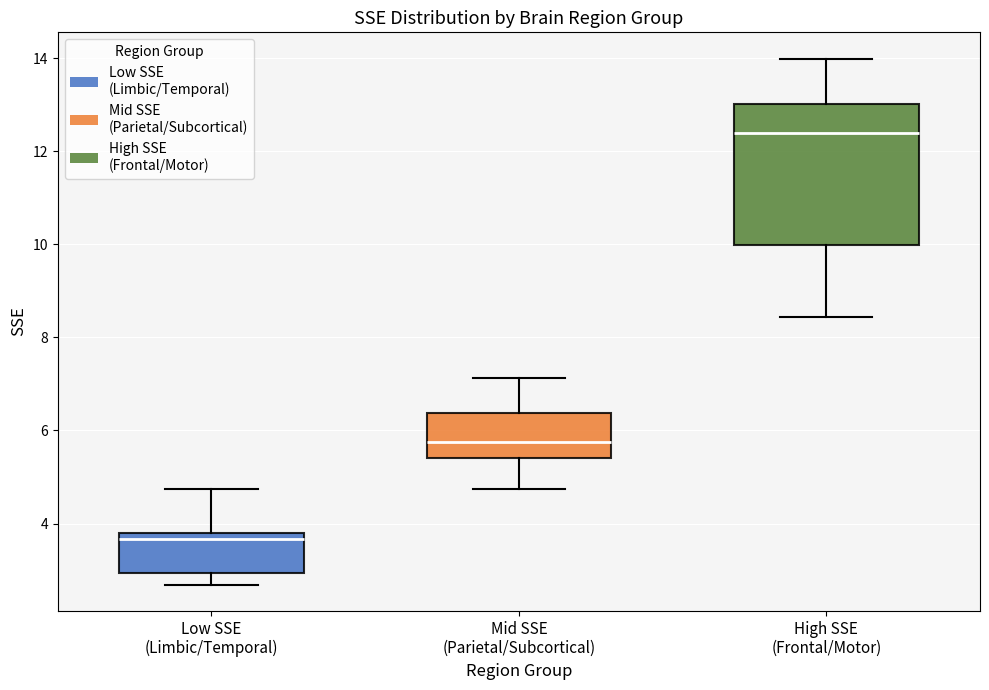

Reading left to right, read every box against the y-axis: the position of its median line, the range the box covers, and the ends of its whiskers. The values are not printed on the chart, so give them approximately, as read against the axis.

Low SSE (Limbic/Temporal): median 3.6, box 3.0 to 3.8, whiskers 2.6 to 4.8
Mid SSE (Parietal/Subcortical): median 5.8, box 5.4 to 6.4, whiskers 4.8 to 7.2
High SSE (Frontal/Motor): median 12.4, box 10.0 to 13.0, whiskers 8.4 to 14.0